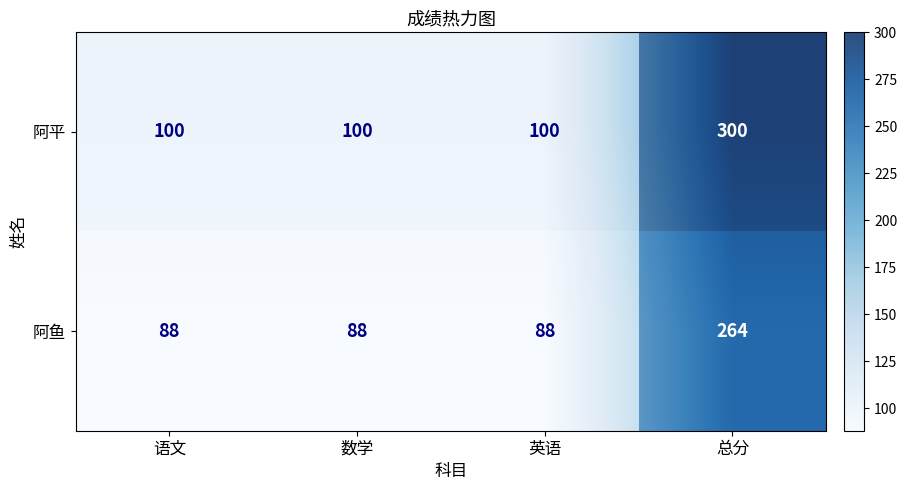

At which label is 阿平 closest to 200?

语文